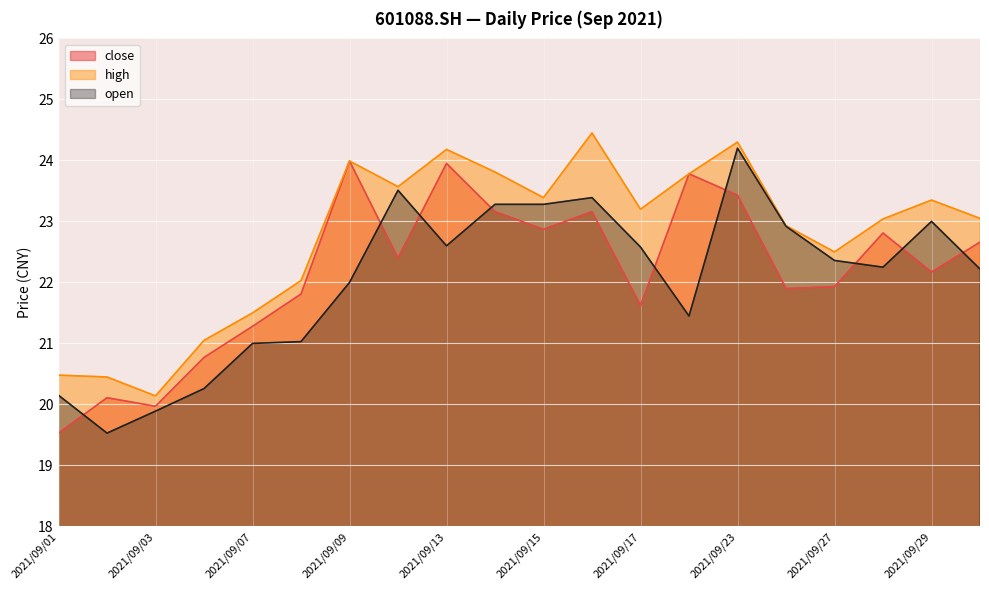

True or false: close and high cross at least once.

False